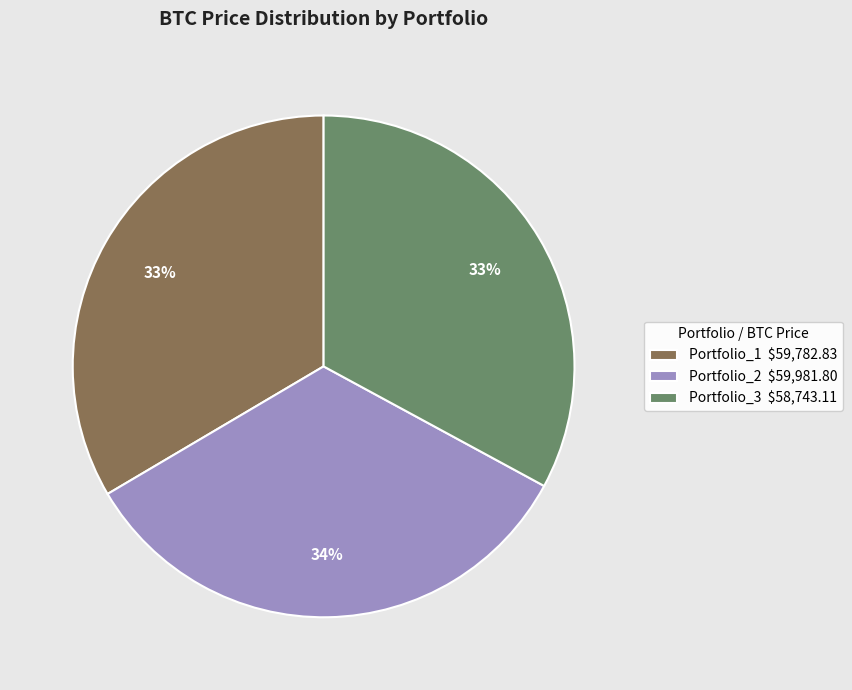

Is there any slice that represents more than half of the pie?

No